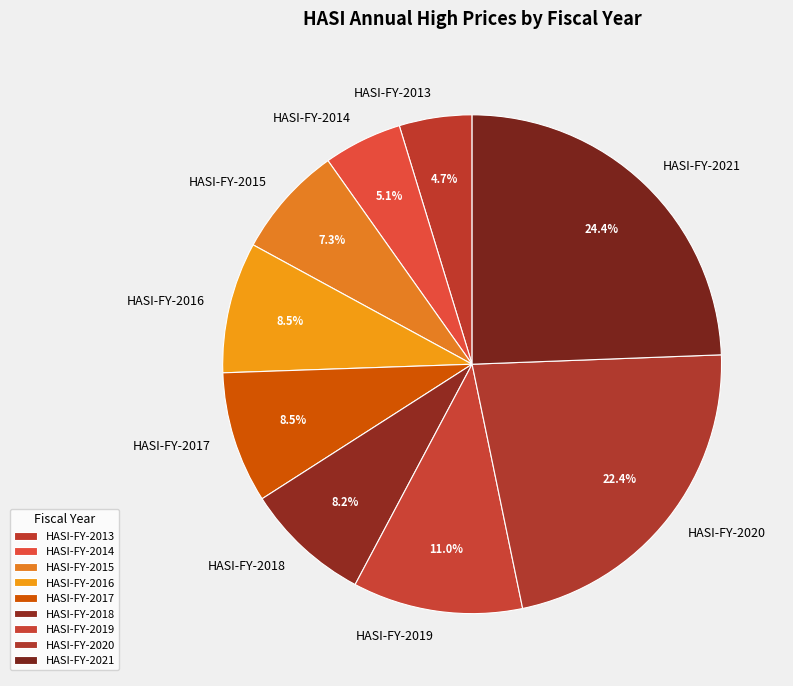

To the nearest percent, what portion does HASI-FY-2020 represent?

22%